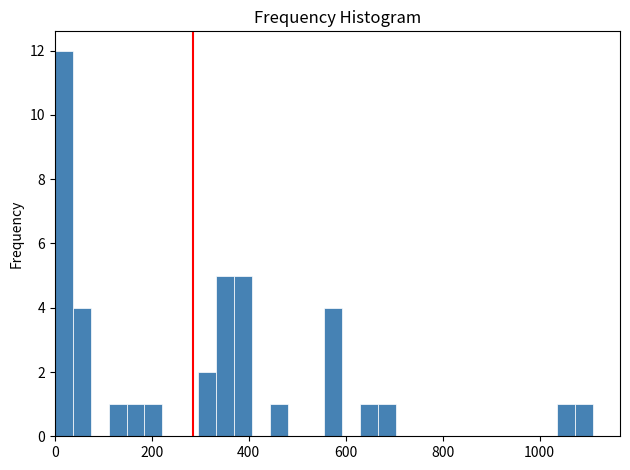

Read against the x-axis, roughly where is the centre of the tallest bar?

20